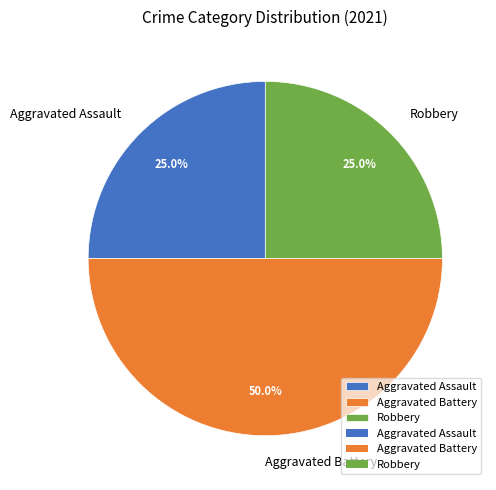

Is it true that Aggravated Assault is 25% of the pie?

True